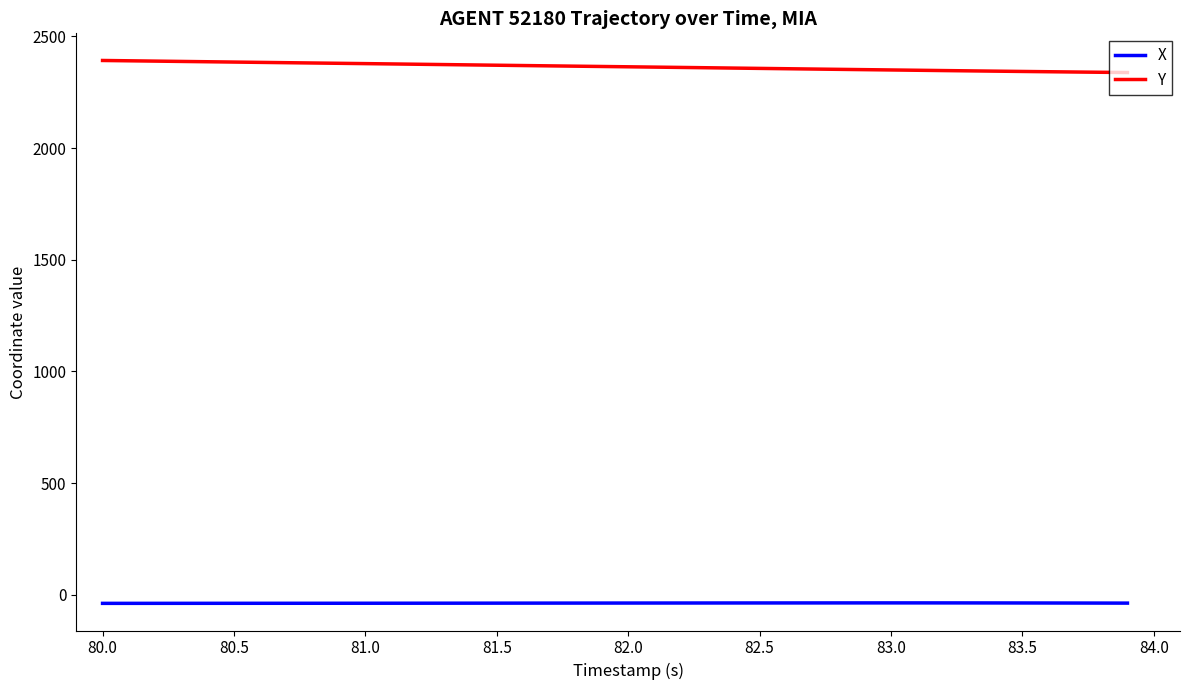

What is the greatest value displayed?

2391.9